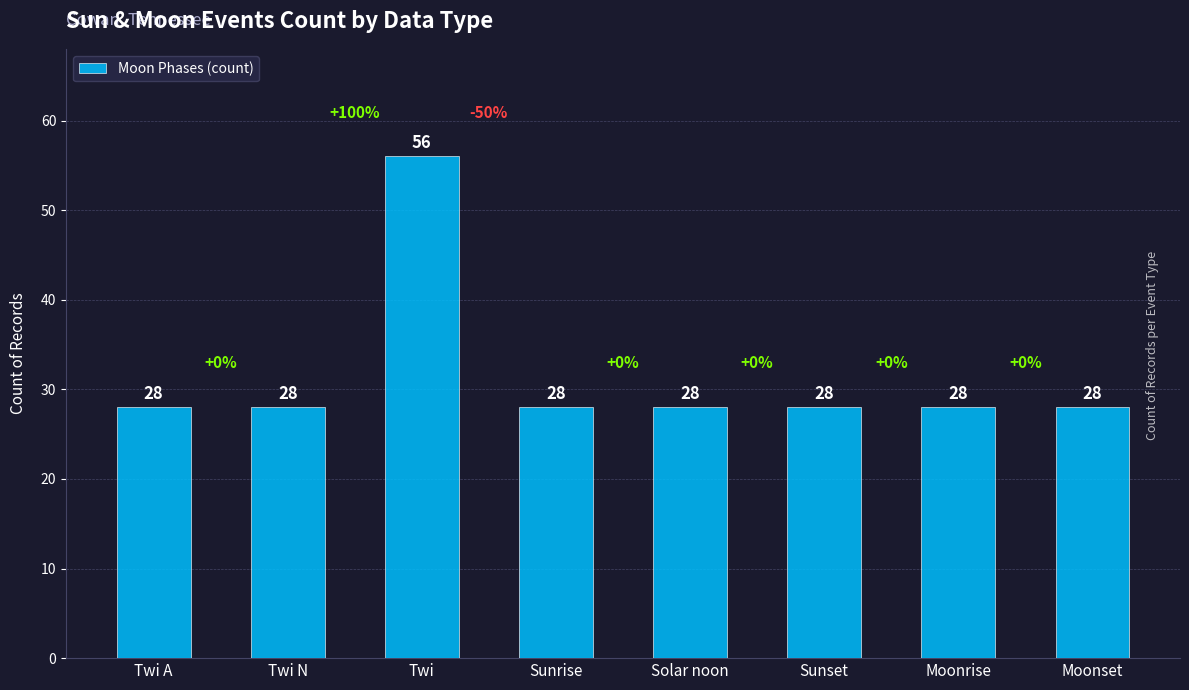

Reading left to right, what are all the values shown in this chart?

Twi A=28	Twi N=28	Twi=56	Sunrise=28	Solar noon=28	Sunset=28	Moonrise=28	Moonset=28